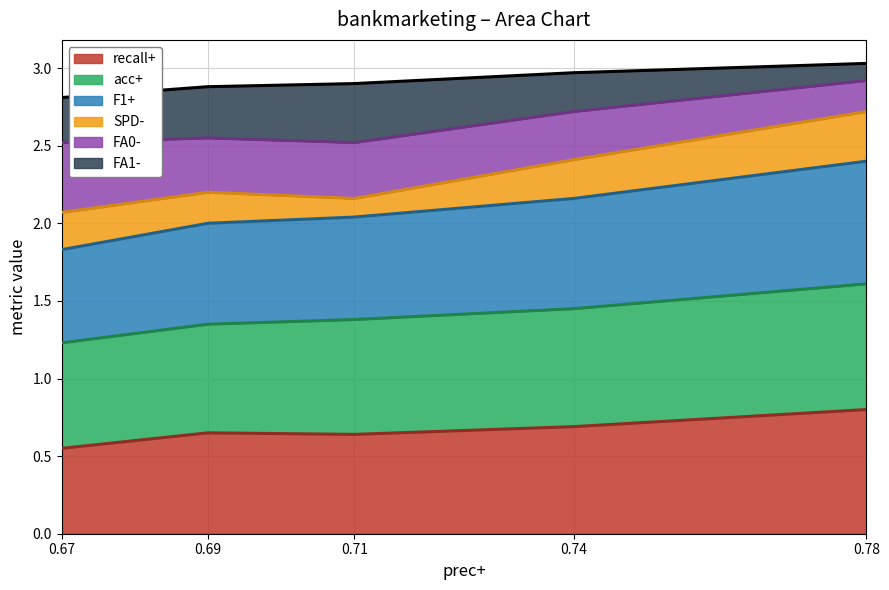

The value of recall+ at 0.74 is 0.7. True or false?

True